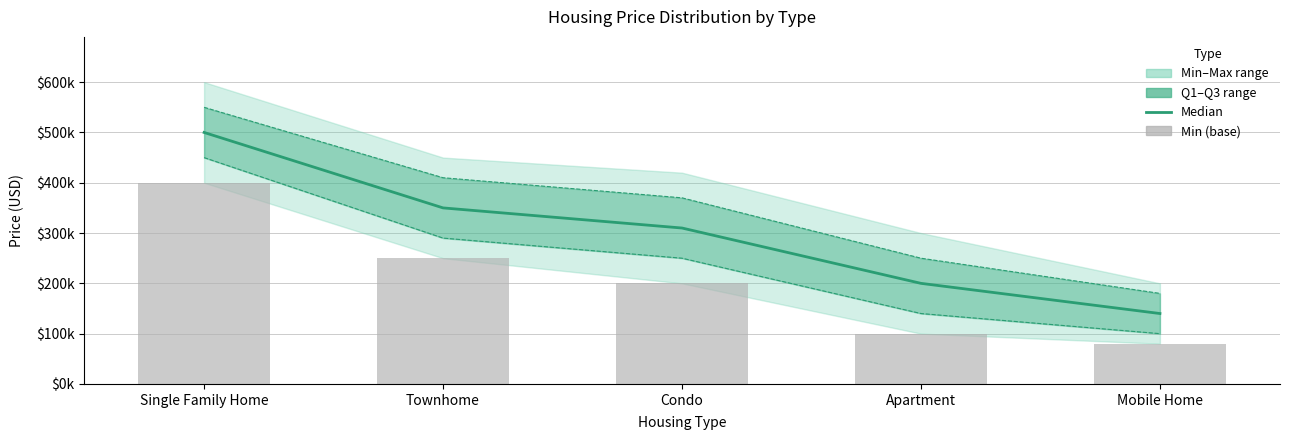

How many values in the Median series exceed 310000?

2